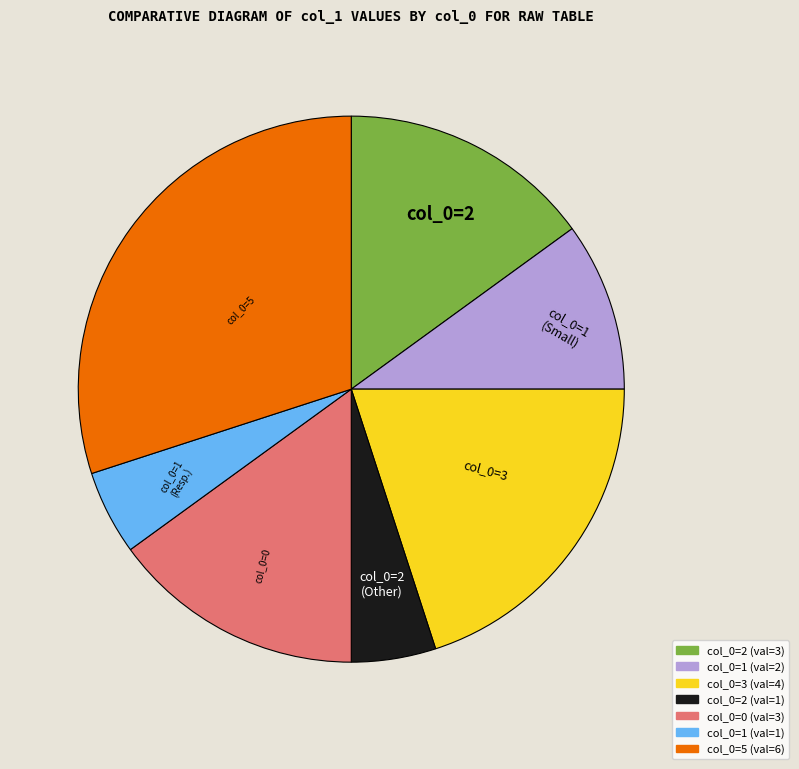

Is there a majority slice in this chart?

No